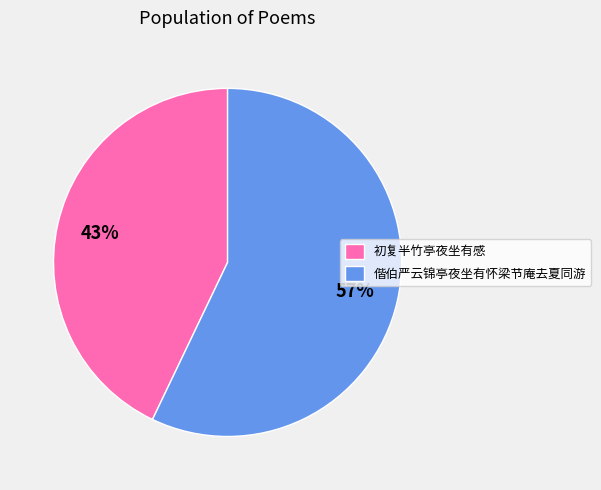

Which has a higher value, 初复半竹亭夜坐有感 or 偕伯严云锦亭夜坐有怀梁节庵去夏同游?

偕伯严云锦亭夜坐有怀梁节庵去夏同游